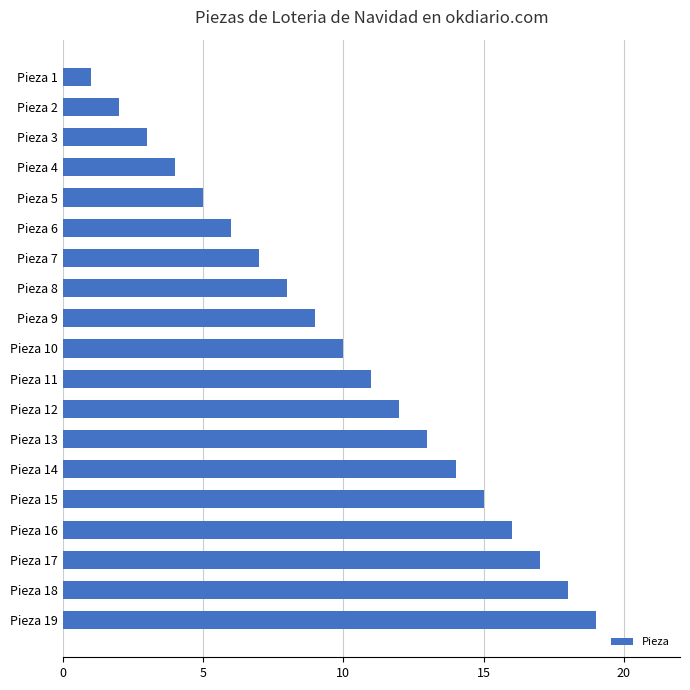

How many categories are shown in the chart?

19